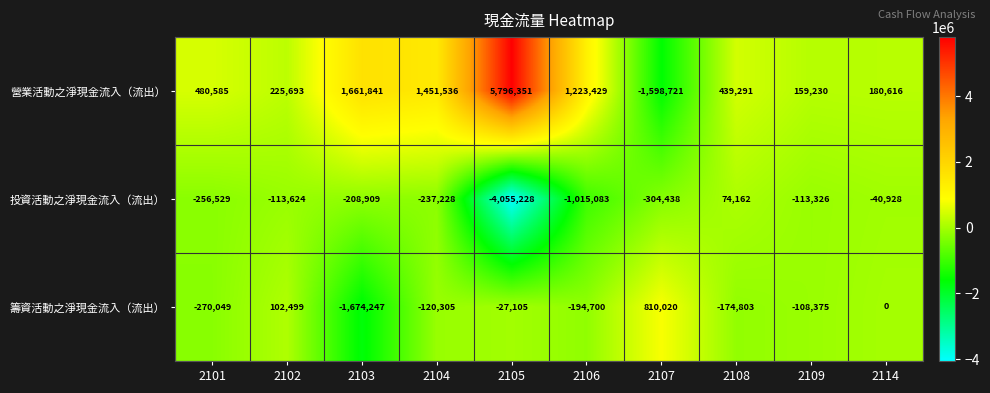

Is it true that 投資活動之淨現金流入（流出） equals -4055228 at 2105?

True